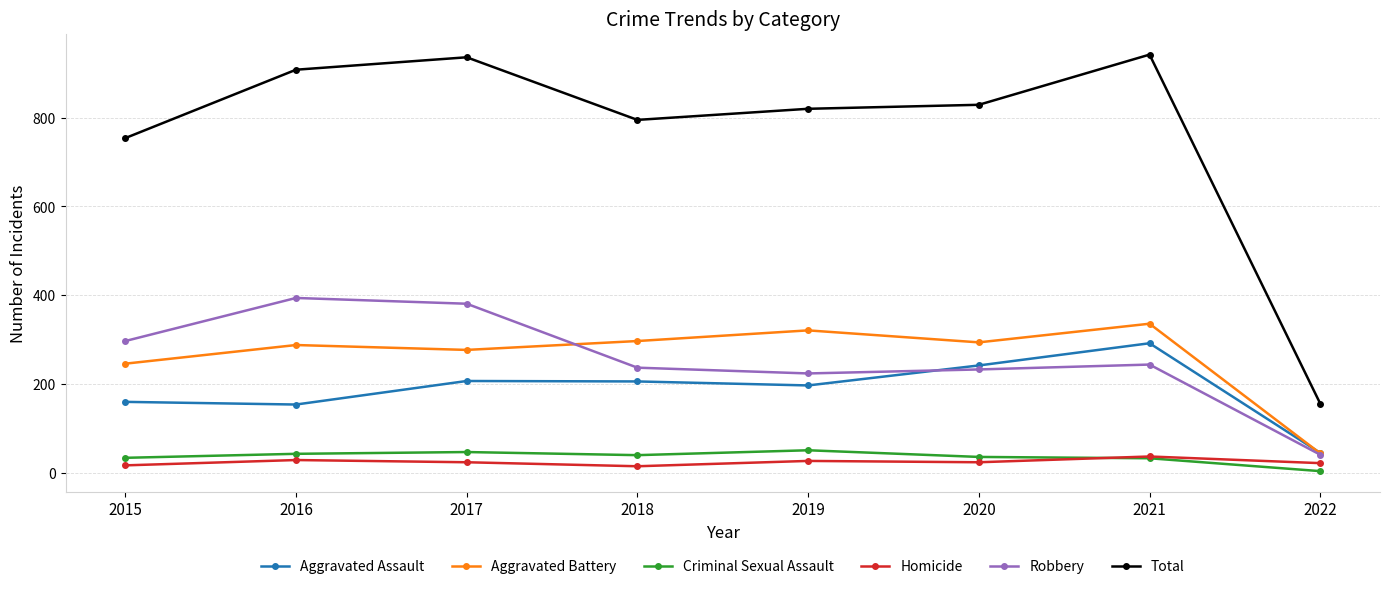

What is the lowest value of the Aggravated Battery series?

44